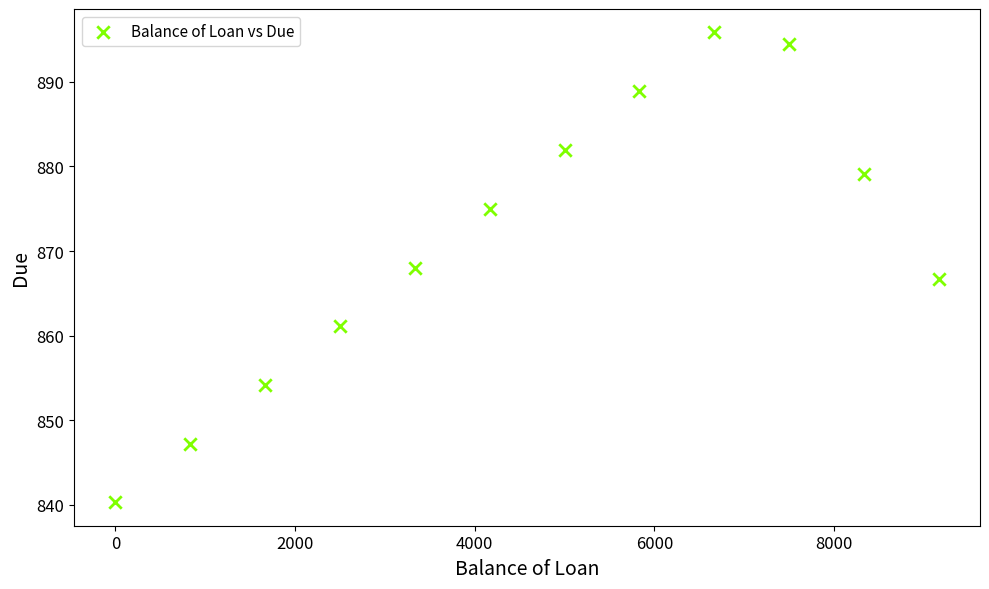

What is the average X value?

4583.4